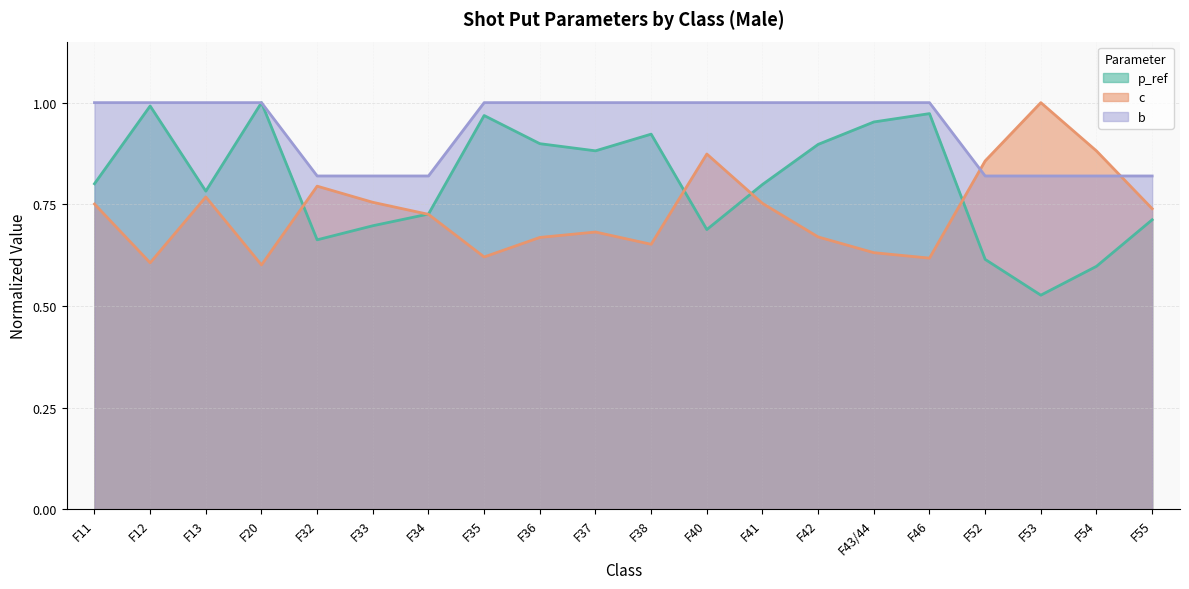

What is the maximum value for b?

1.0